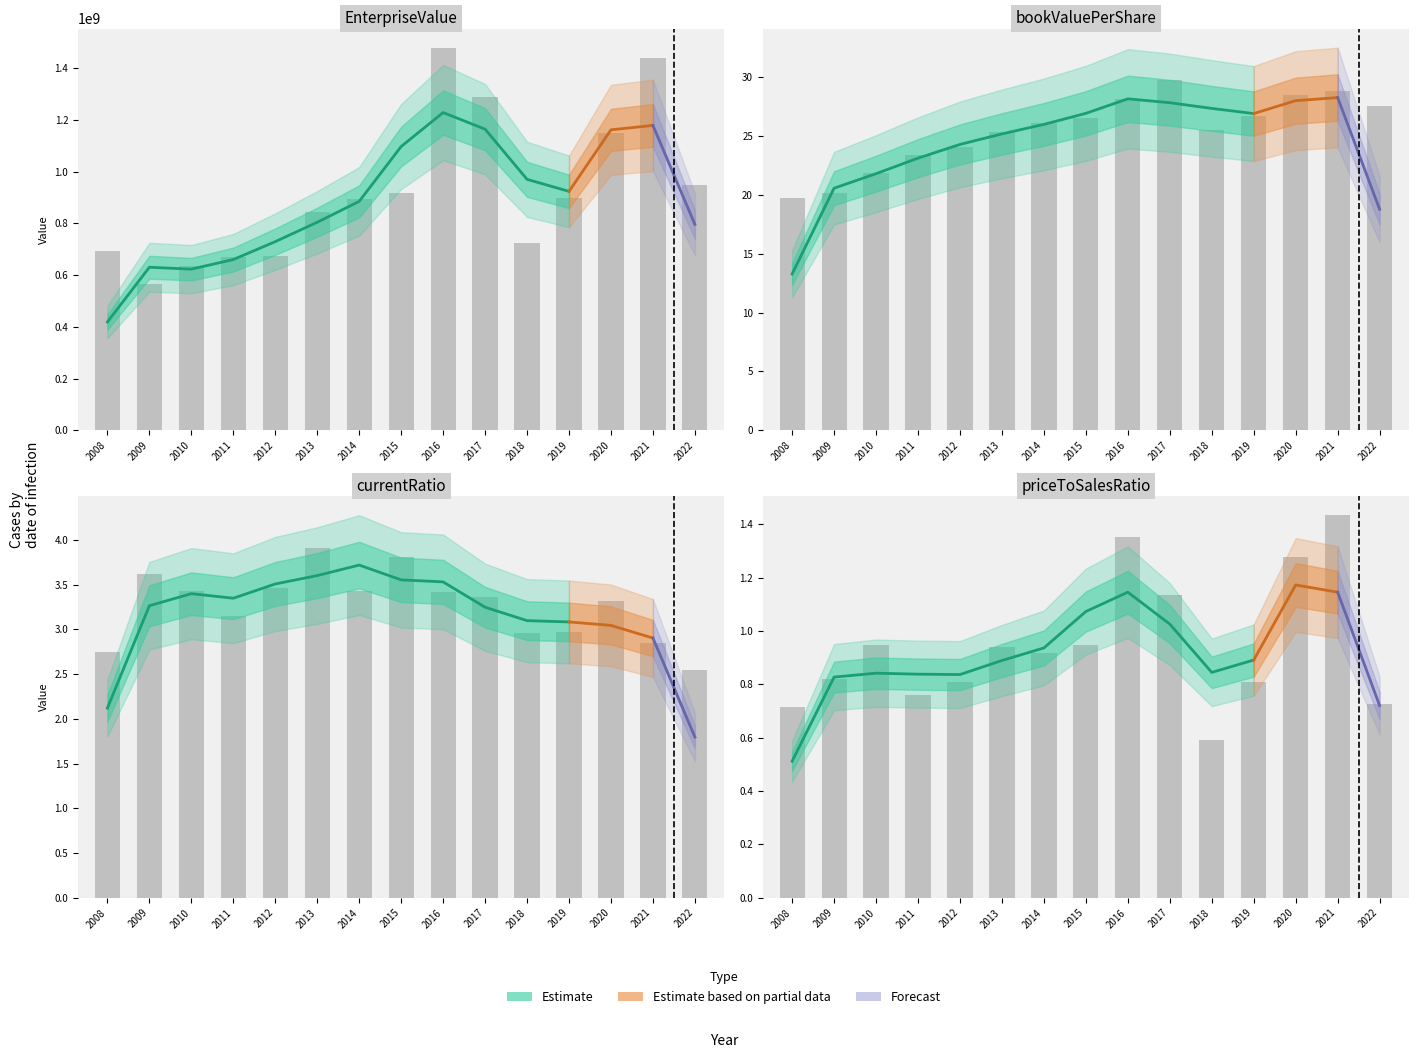

Rank the series at 2015 from highest to lowest value.

EnterpriseValue, bookValuePerShare, currentRatio, priceToSalesRatio